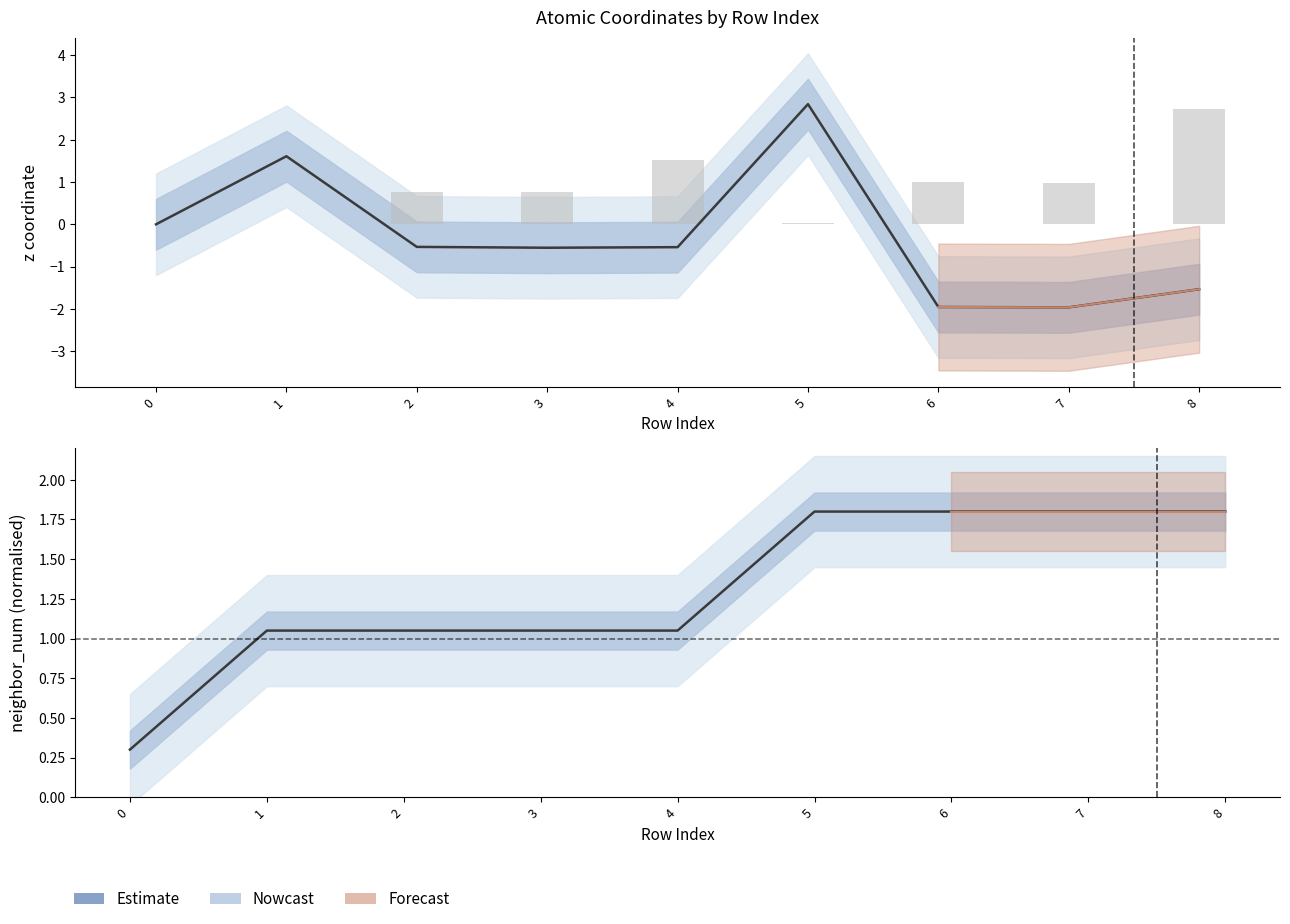

What is the value of the neighbor_num (norm) bar at the 3rd from the left?

1.0